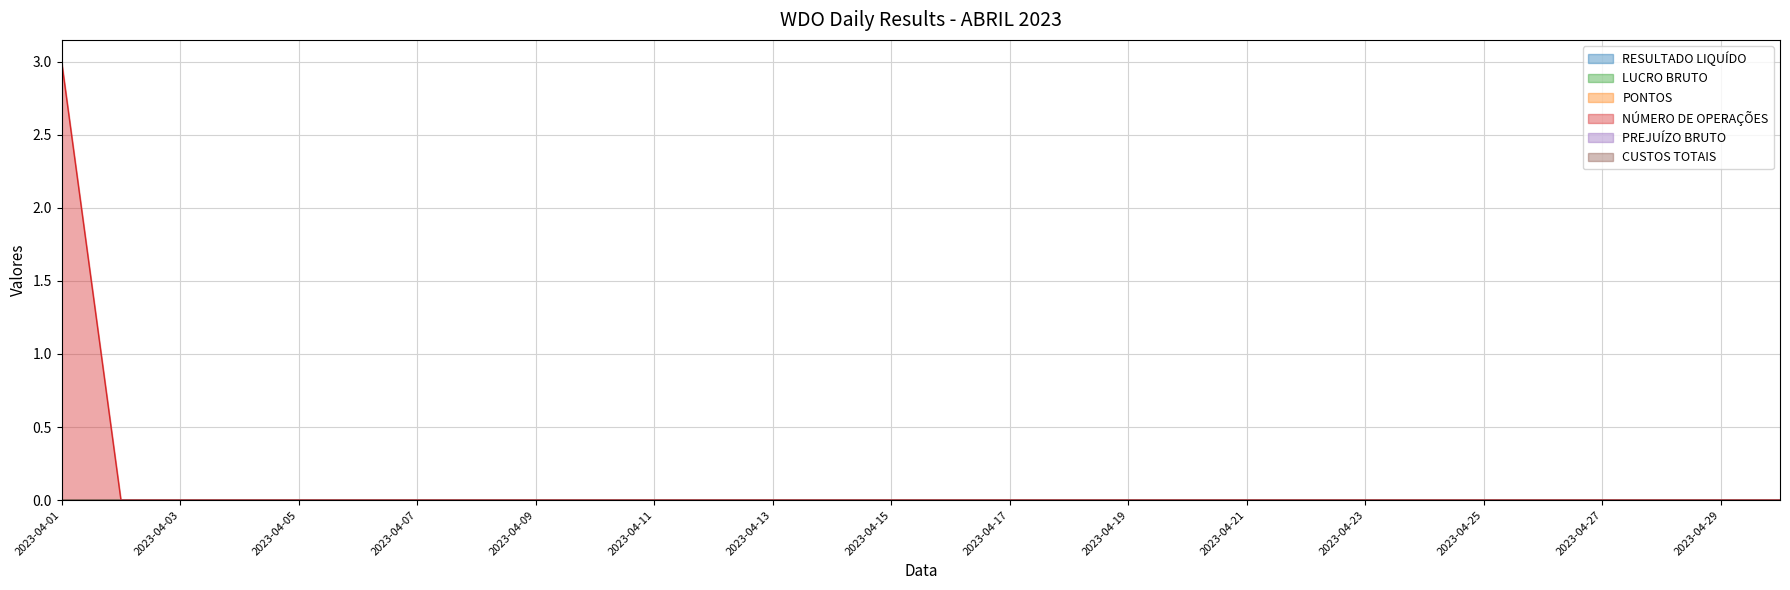

What is the maximum value shown in the chart?

3